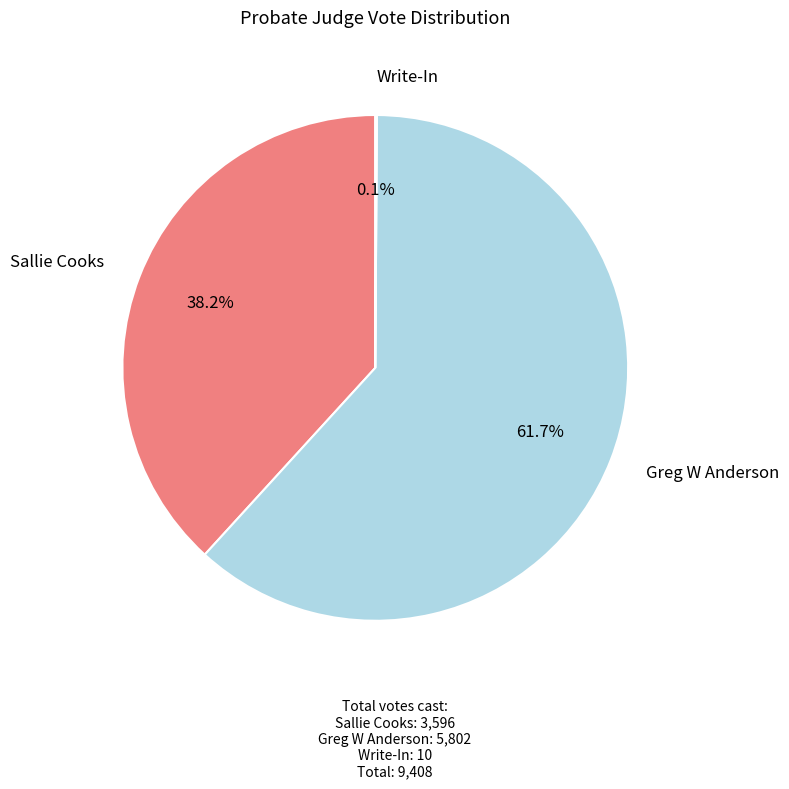

Does any single category account for the majority?

Yes